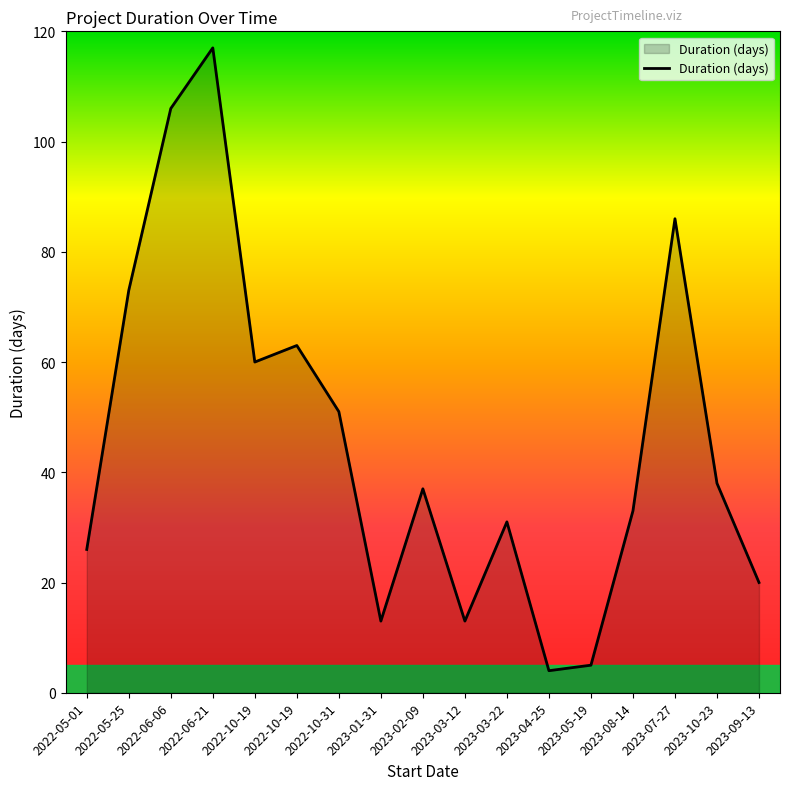

How many lines are shown in the chart?

1